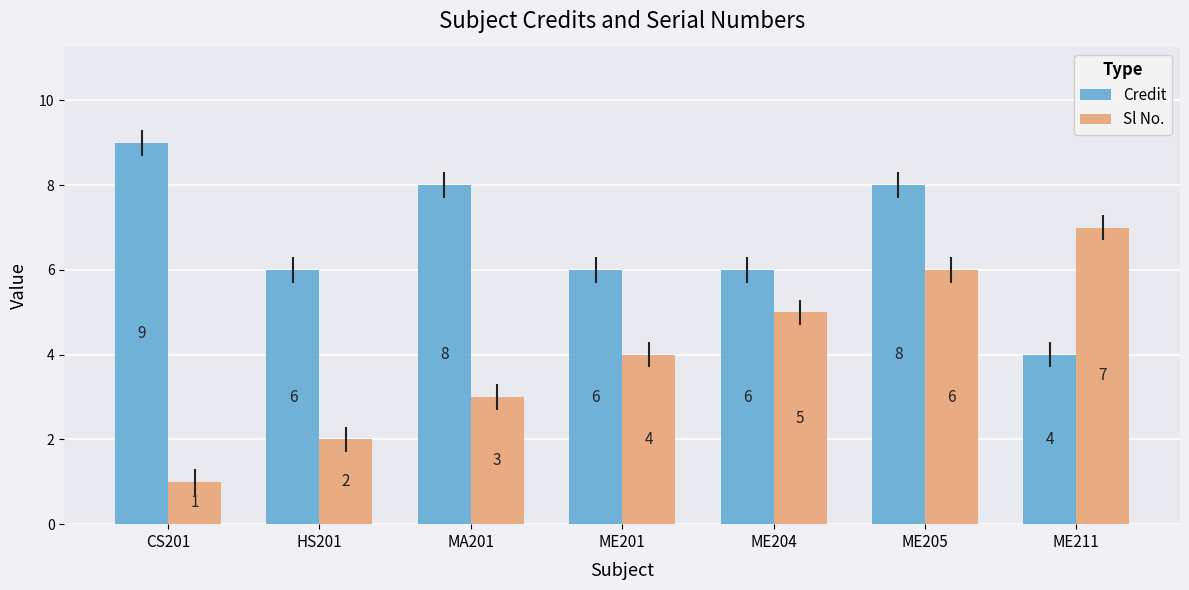

What is the value of the Sl No. bar at the 6th from the left?

6